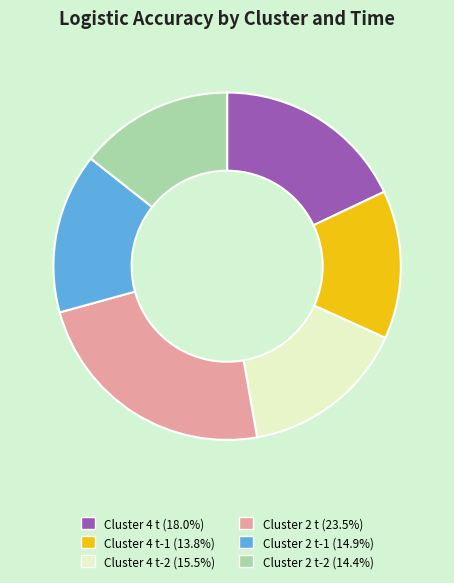

Is there a majority slice in this chart?

No